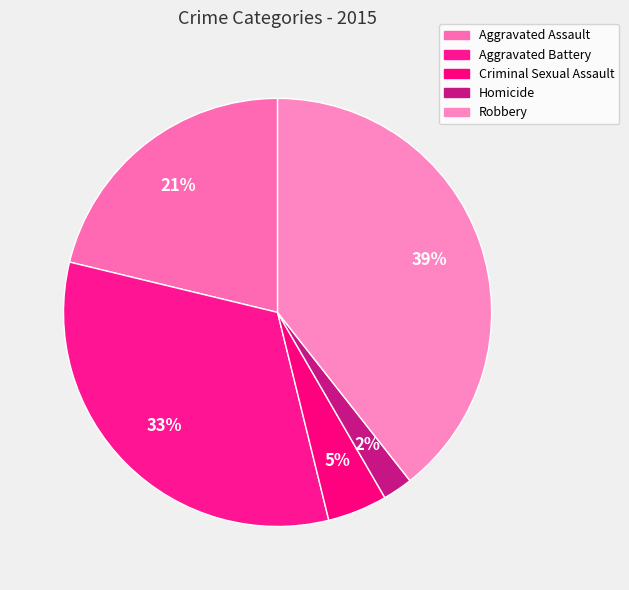

To the nearest percent, what is the difference between the largest and smallest slice percentages?

37%